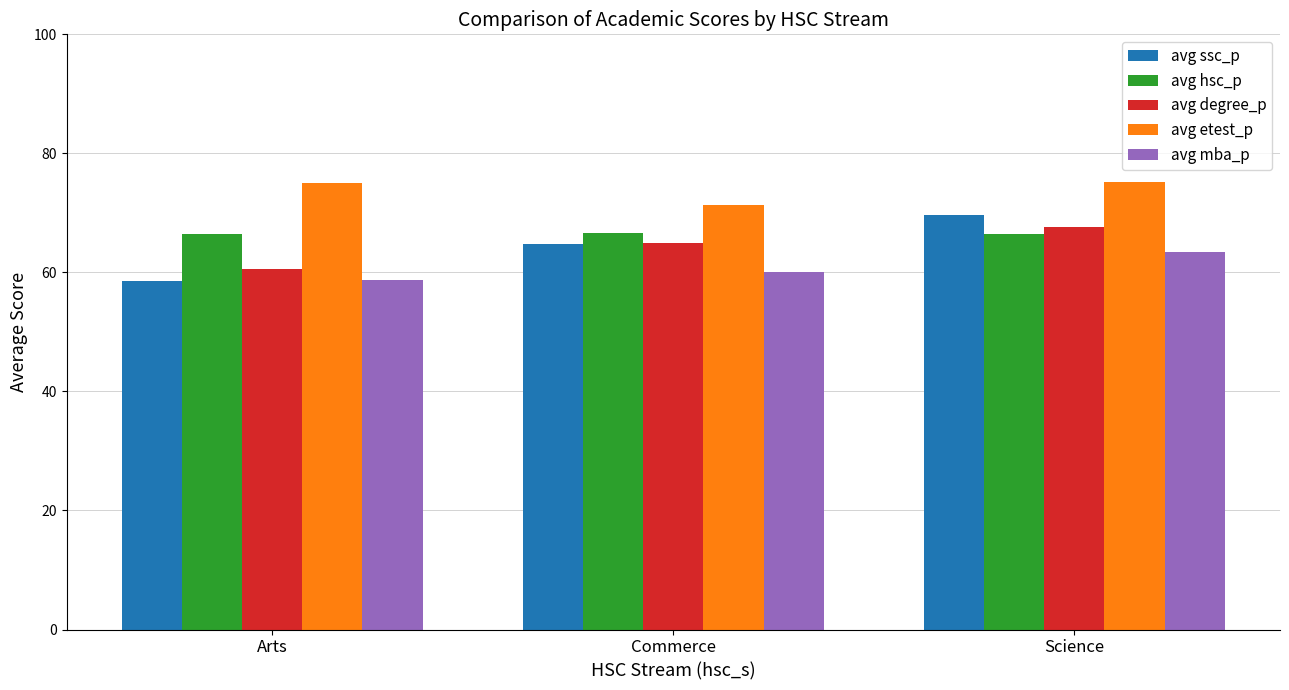

The avg mba_p series shows 60.0 at Commerce. True or false?

True